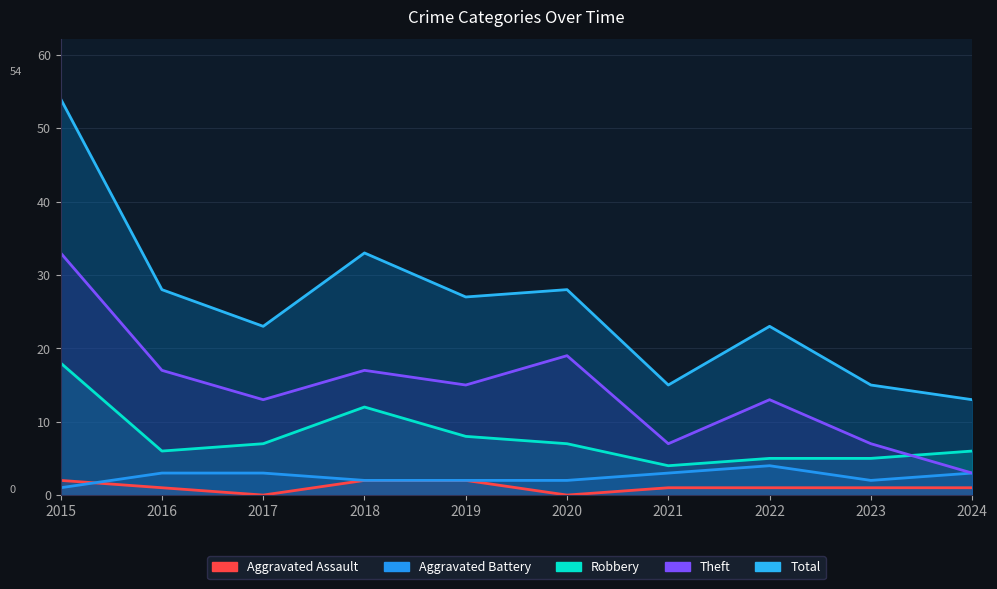

At which category is the sum across all series the highest?

2015